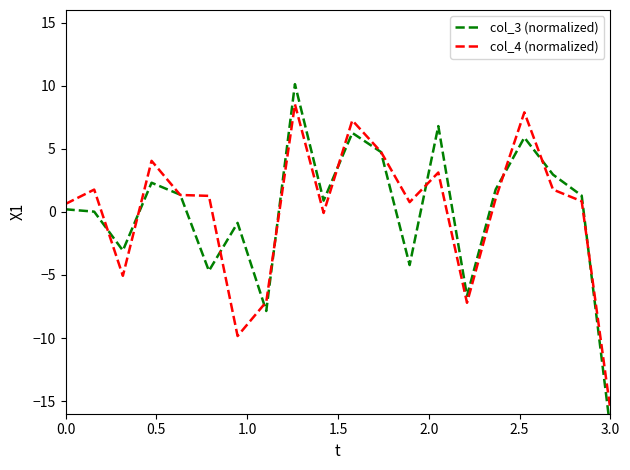

At which label does col_4 (normalized) reach its minimum?

3.0